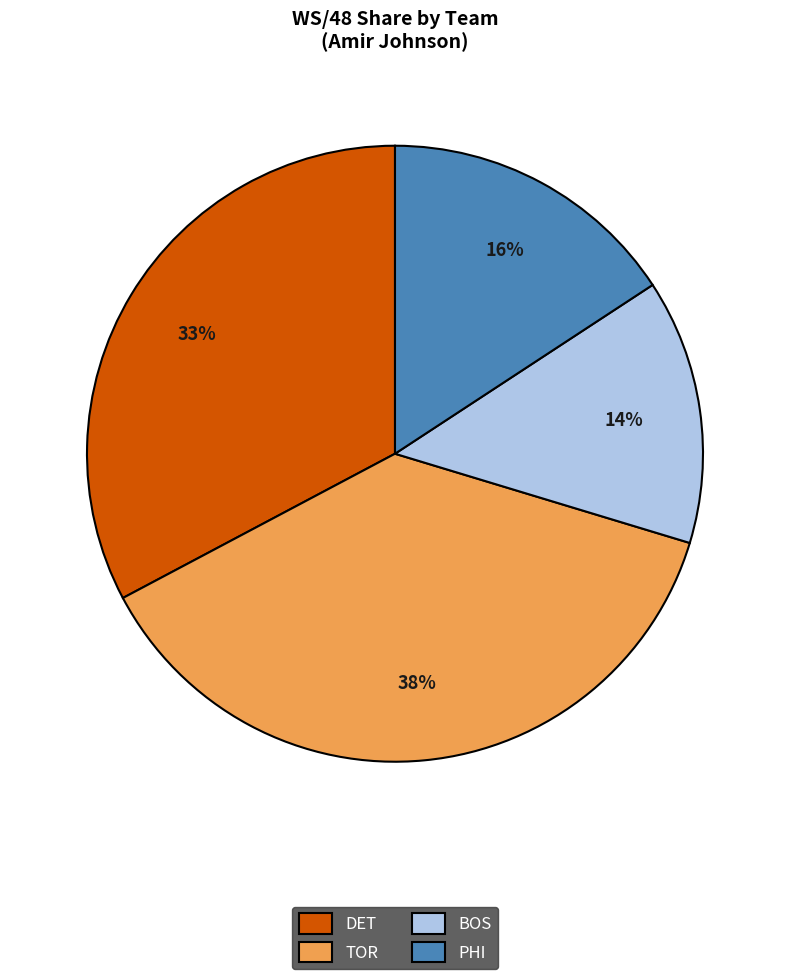

Does any single category account for the majority?

No